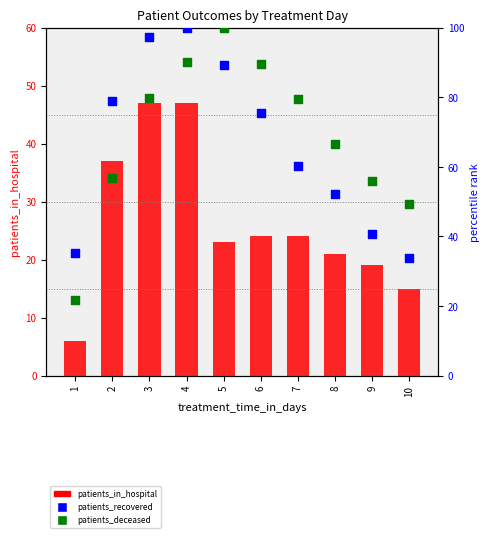

Which series has the widest spread of Y values?

patients_deceased